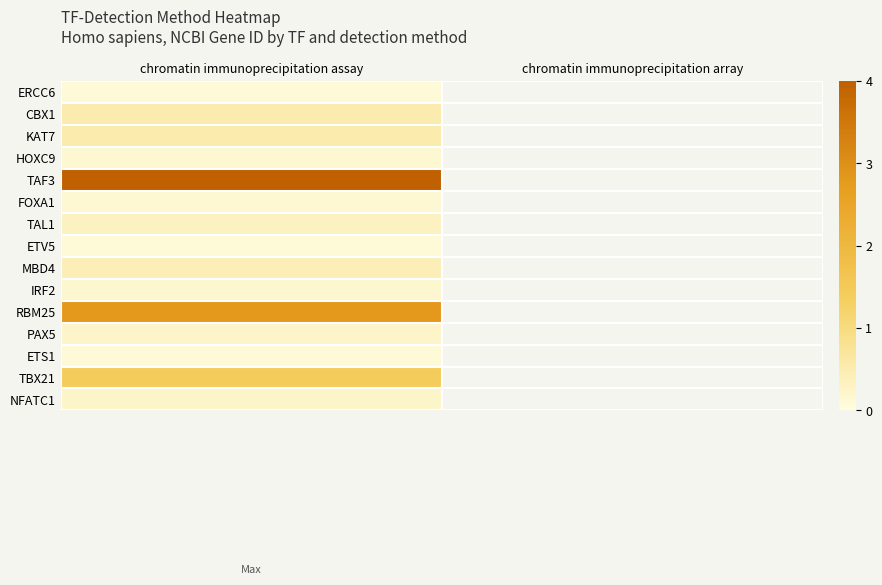

What is the difference between the highest and lowest values at chromatin immunoprecipitation assay?

3.9